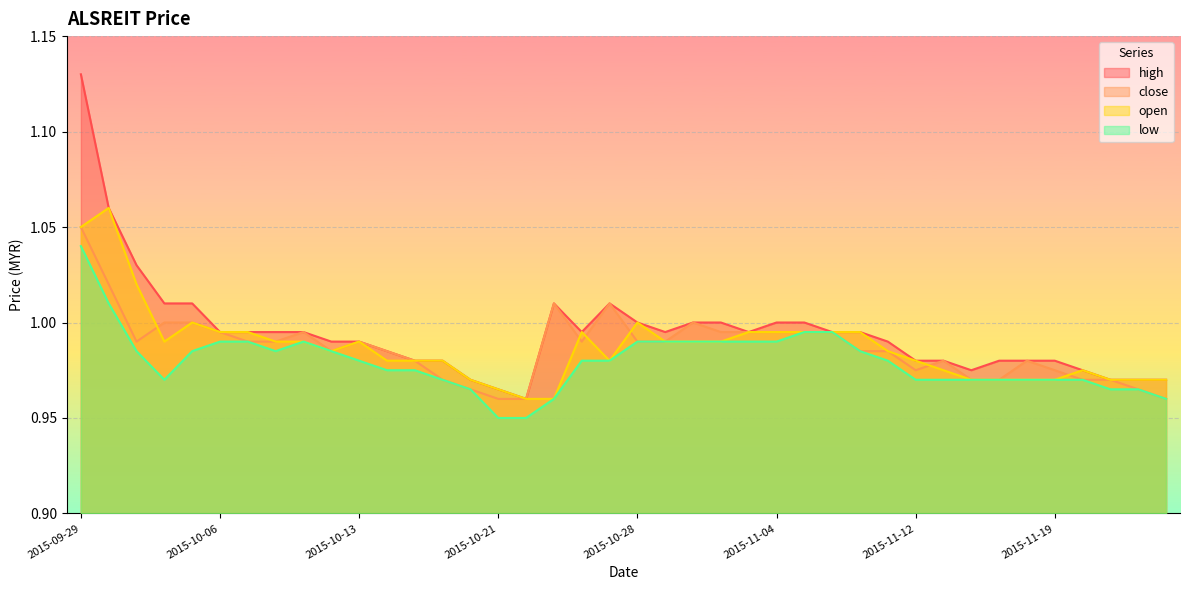

Rank the categories by open value from highest to lowest.

2015-09-30, 2015-09-29, 2015-10-01, 2015-10-05, 2015-10-28, 2015-10-06, 2015-10-07, 2015-10-26, 2015-11-03, 2015-11-04, 2015-11-05, 2015-11-06, 2015-11-09, 2015-10-02, 2015-10-08, 2015-10-09, 2015-10-13, 2015-10-29, 2015-10-30, 2015-11-02, 2015-10-12, 2015-11-11, 2015-10-15, 2015-10-16, 2015-10-19, 2015-10-27, 2015-11-12, 2015-11-13, 2015-11-20, 2015-10-20, 2015-11-16, 2015-11-17, 2015-11-18, 2015-11-19, 2015-11-23, 2015-11-24, 2015-11-25, 2015-10-21, 2015-10-22, 2015-10-23